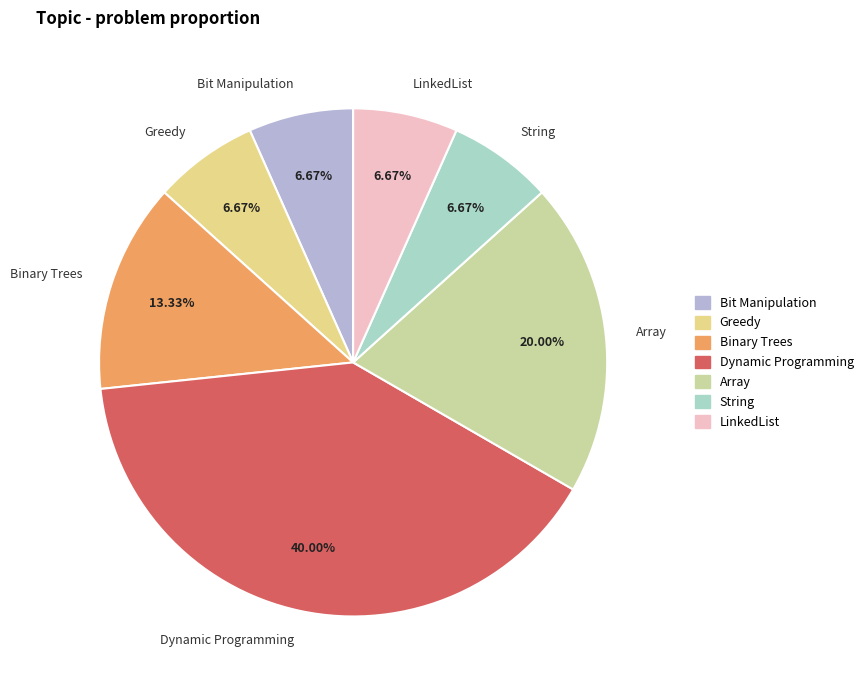

Is it true that Binary Trees is 13% of the pie?

True